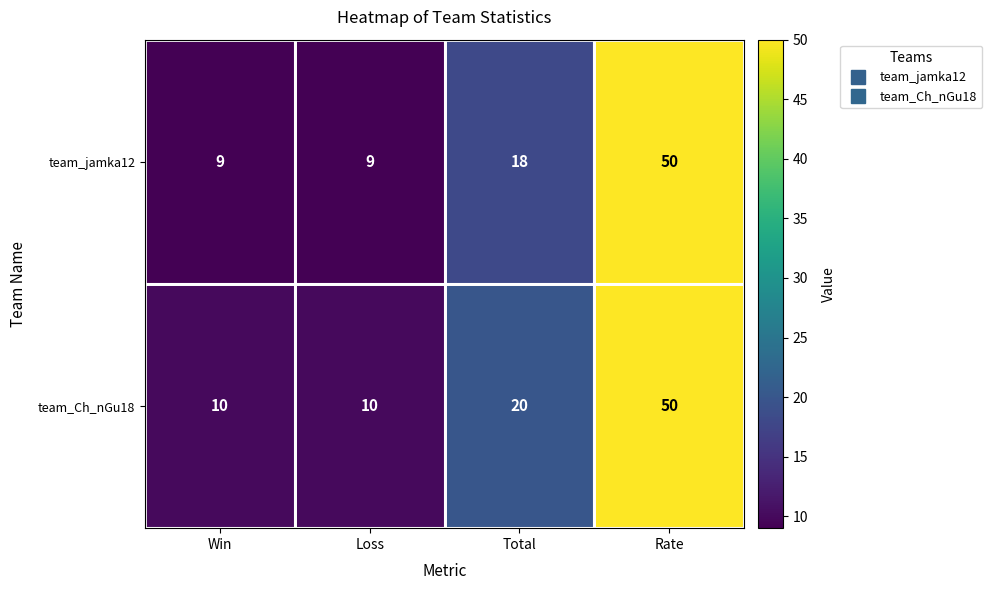

Which series has the widest spread of values?

team_jamka12